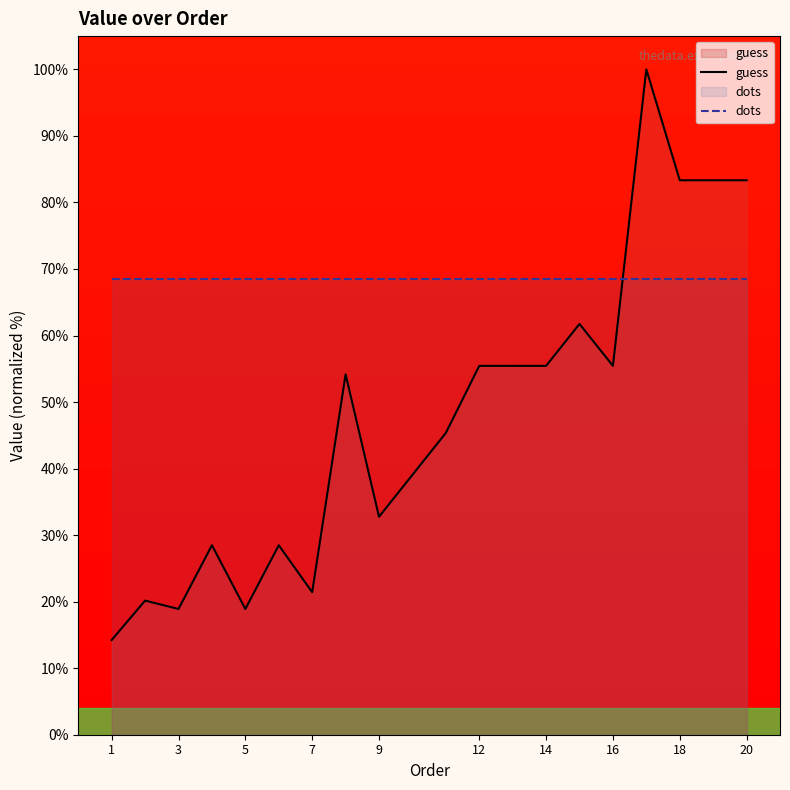

Is it true that guess equals 109.6 at 18?

False